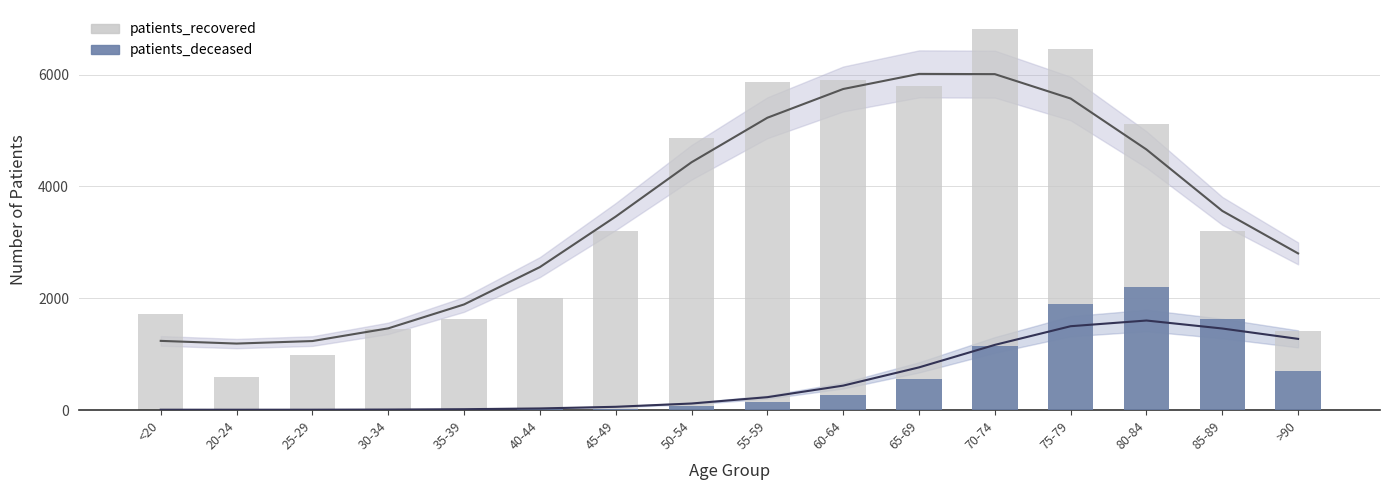

Between <20 and 30-34, which series saw the biggest shift?

patients_recovered